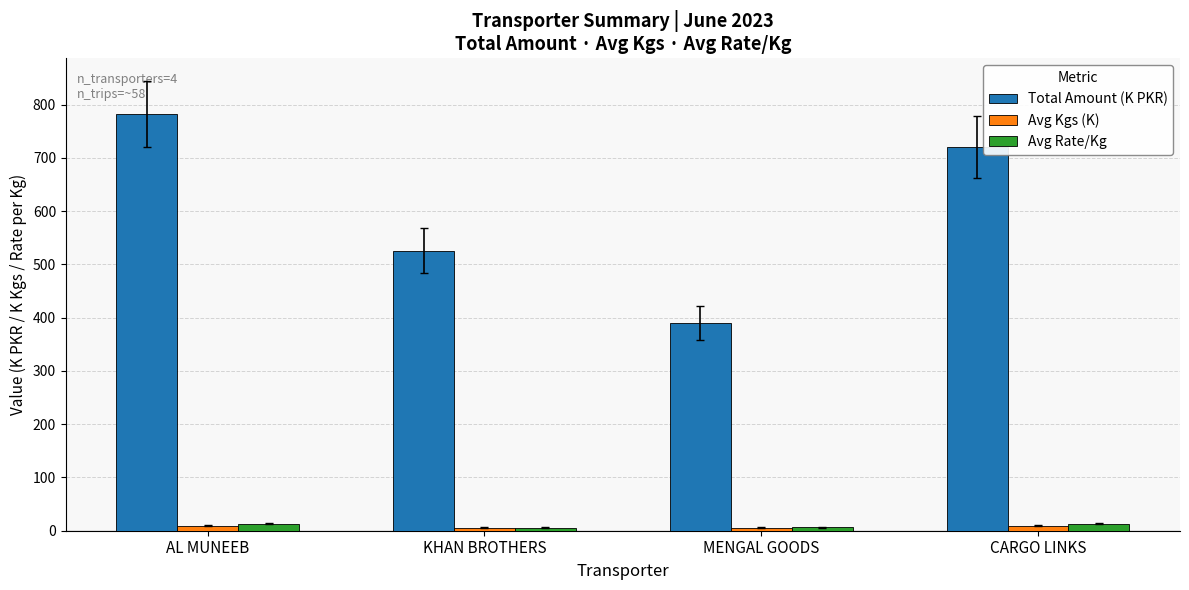

What is the difference between the maximum and second lowest values in the Total Amount (K PKR) series?

256.0